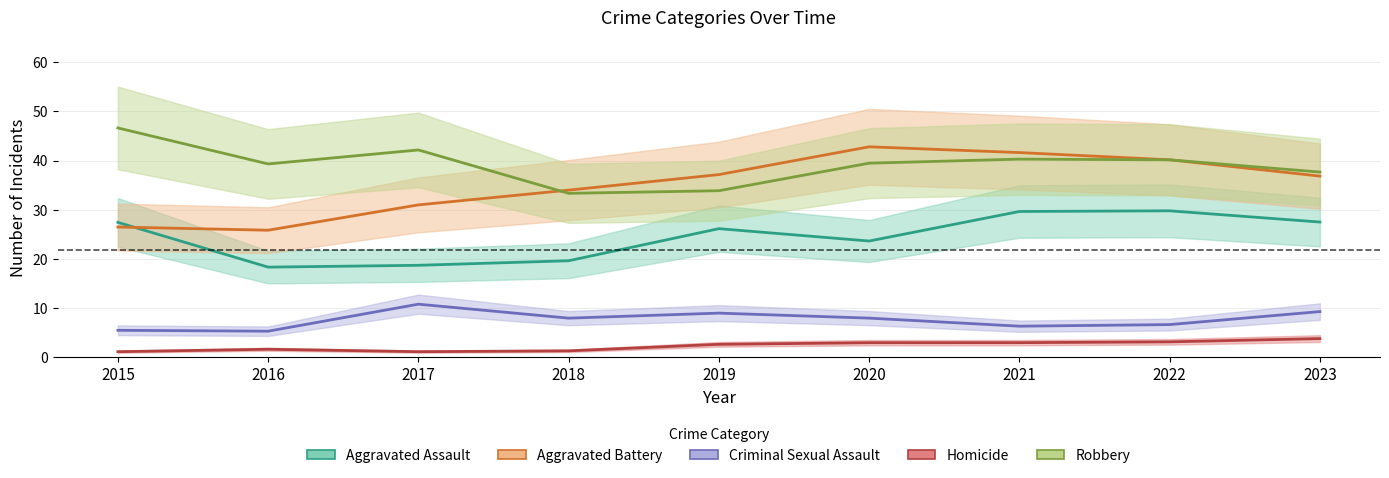

What is the total value across all series at 2017?

103.9